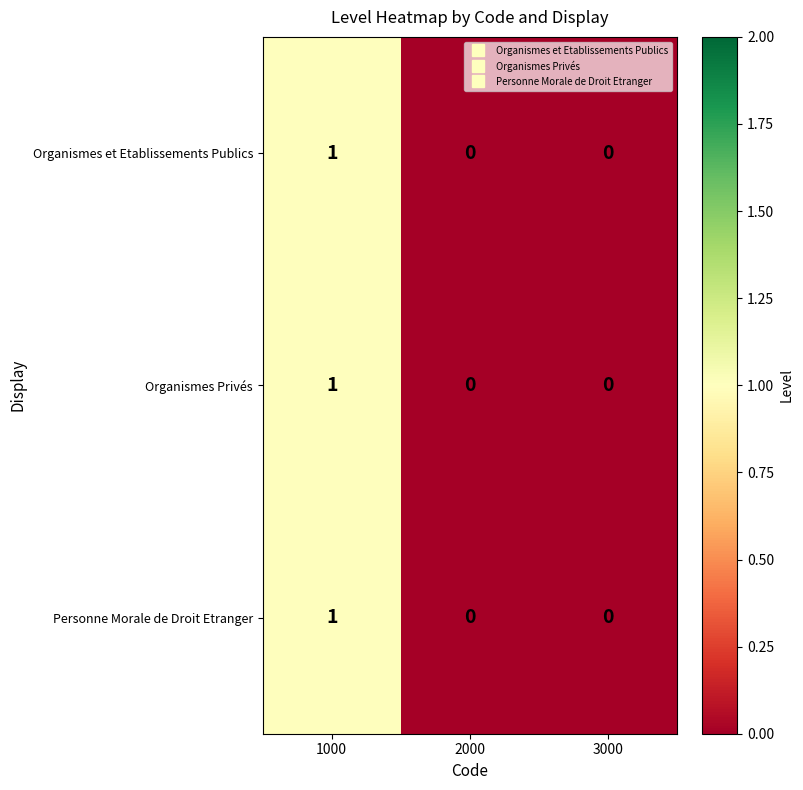

Is the value of Organismes Privés at 3000 greater than the value of Organismes et Etablissements Publics at 1000?

No